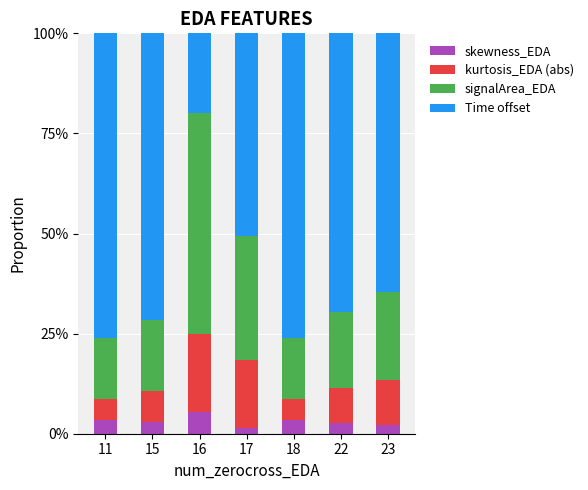

What is the average value of the skewness_EDA series?

3.1